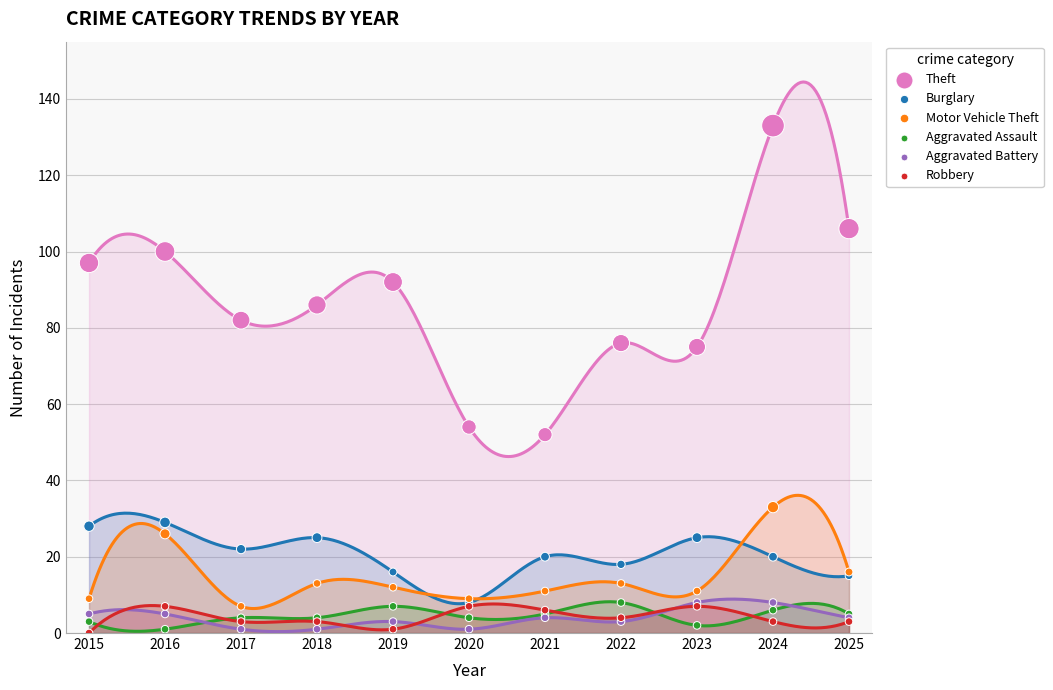

Which series has the largest Y range (max minus min)?

Theft